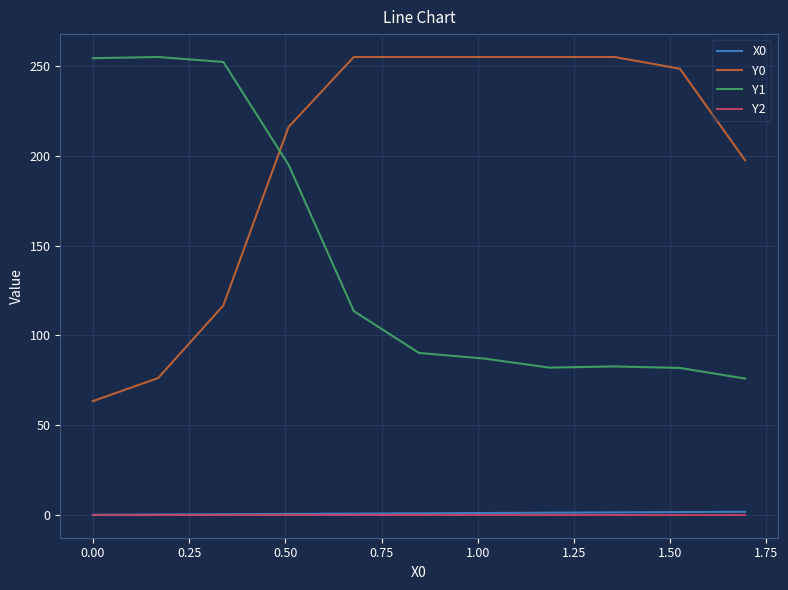

Which series has the largest total across all categories?

Y0